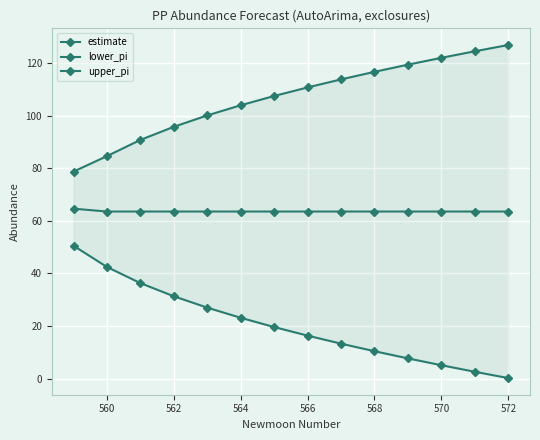

True or false: estimate and lower_pi intersect in this chart.

False